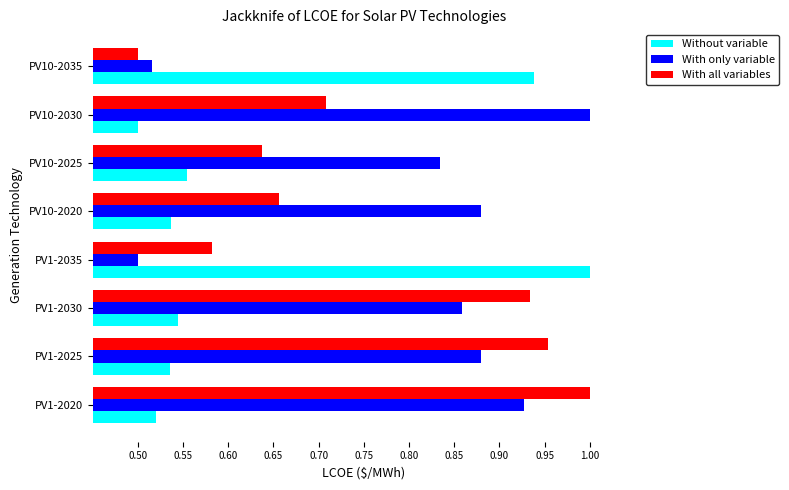

Between PV1-2025 and PV10-2035, which series saw the biggest shift?

With all variables